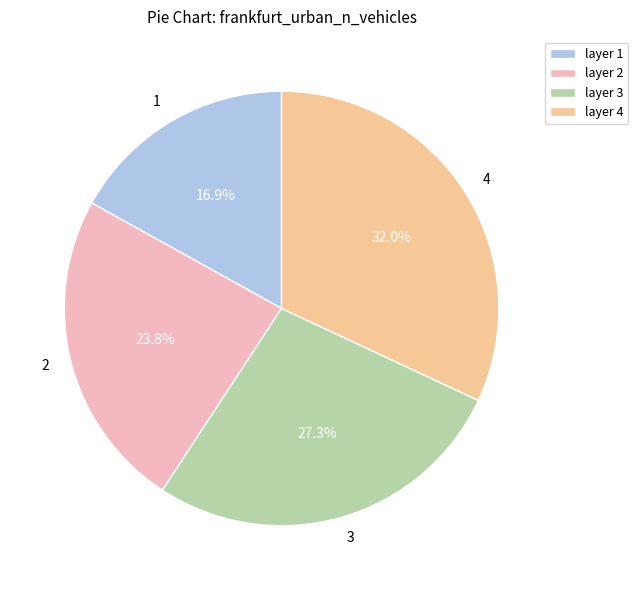

Does any single category account for the majority?

No